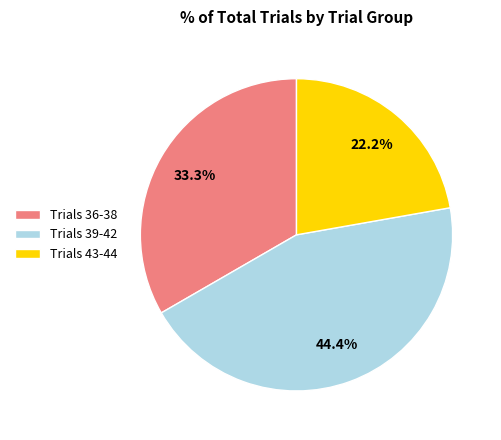

Is there any slice that represents more than half of the pie?

No